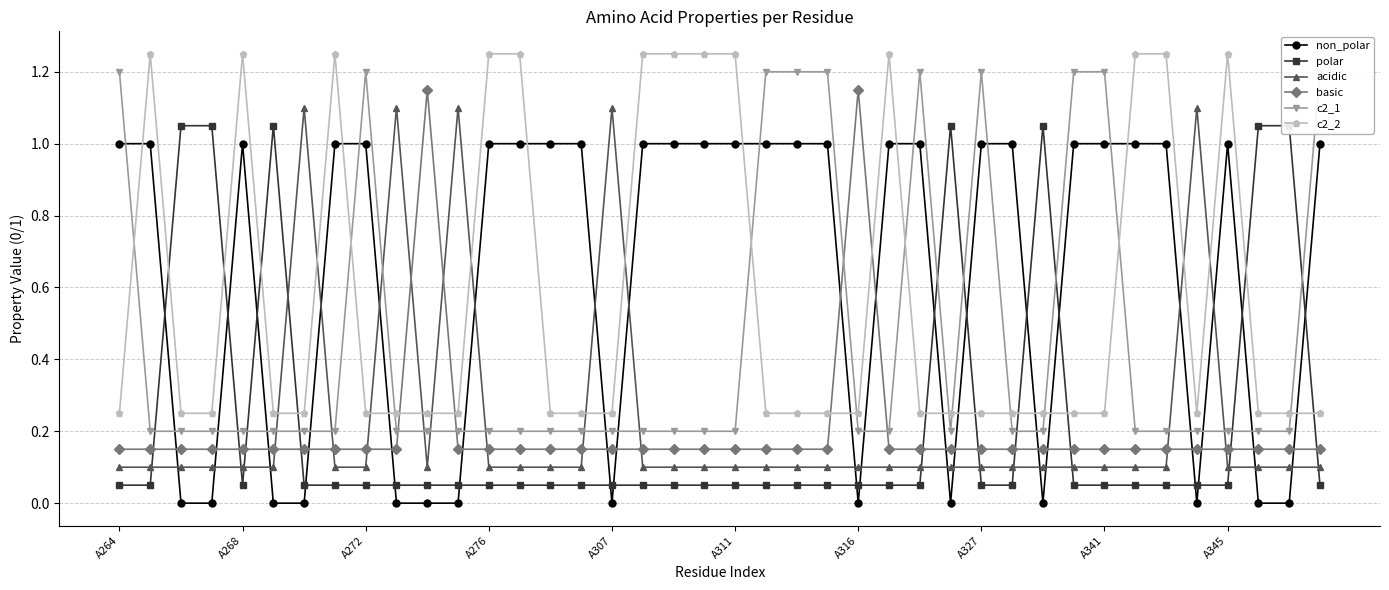

Which series ends up on top after the final intersection of basic and non_polar?

non_polar